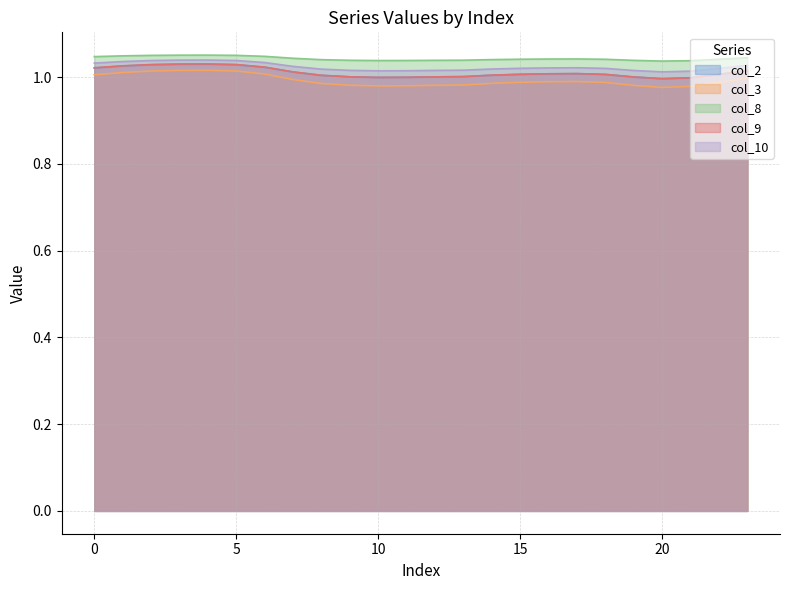

Count the col_8 values in the range 1 to 2.

24